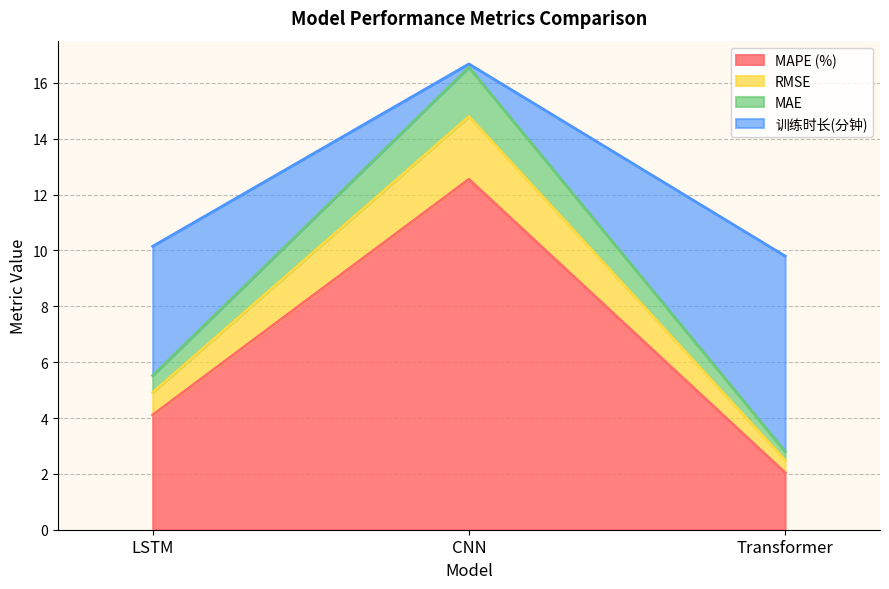

What is the sum of all MAPE (%) values?

18.7